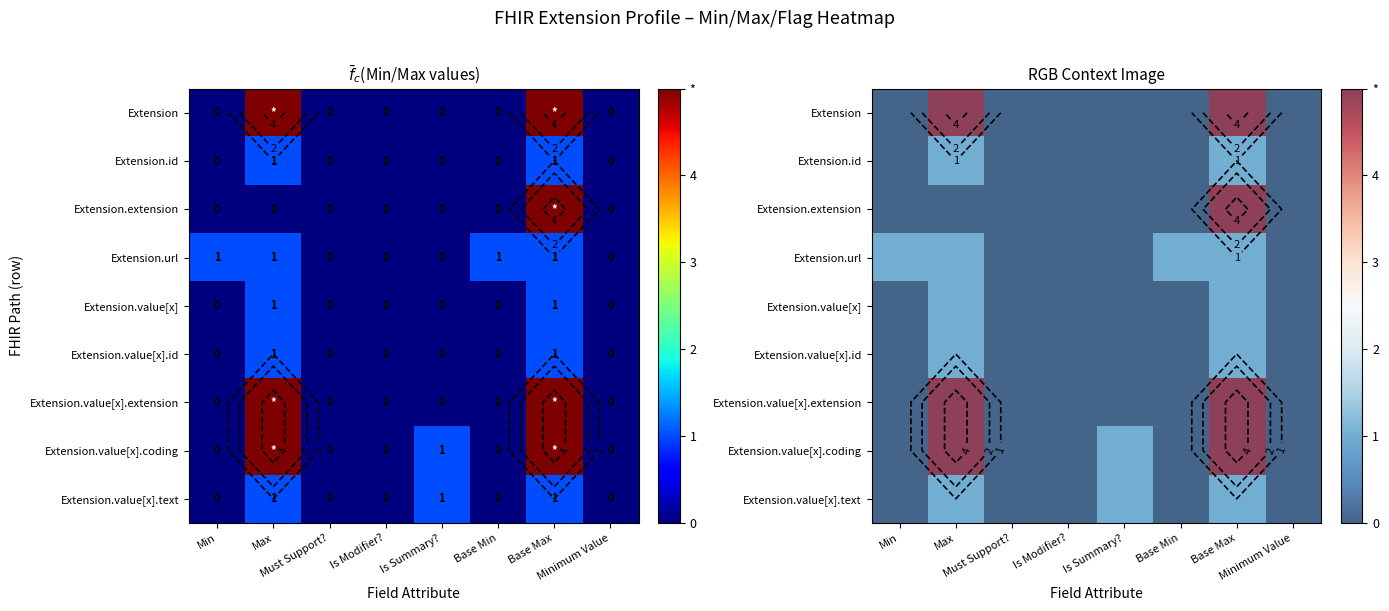

What is the spread (max minus min) of values at Base Min?

1